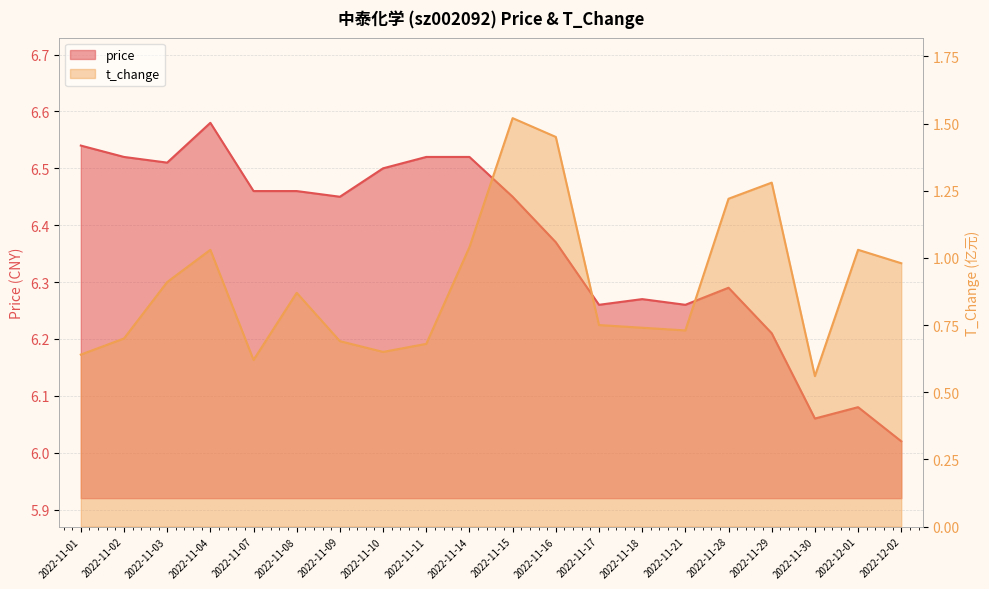

Reading right to left, what are all the values shown in this chart?

price: 2022-12-02=6.0	2022-12-01=6.1	2022-11-30=6.1	2022-11-29=6.2	2022-11-28=6.3	2022-11-21=6.3	2022-11-18=6.3	2022-11-17=6.3	2022-11-16=6.4	2022-11-15=6.5	2022-11-14=6.5	2022-11-11=6.5	2022-11-10=6.5	2022-11-09=6.5	2022-11-08=6.5	2022-11-07=6.5	2022-11-04=6.6	2022-11-03=6.5	2022-11-02=6.5	2022-11-01=6.5
t_change: 2022-12-02=1.0	2022-12-01=1.0	2022-11-30=0.6	2022-11-29=1.3	2022-11-28=1.2	2022-11-21=0.7	2022-11-18=0.7	2022-11-17=0.8	2022-11-16=1.4	2022-11-15=1.5	2022-11-14=1.0	2022-11-11=0.7	2022-11-10=0.7	2022-11-09=0.7	2022-11-08=0.9	2022-11-07=0.6	2022-11-04=1.0	2022-11-03=0.9	2022-11-02=0.7	2022-11-01=0.6